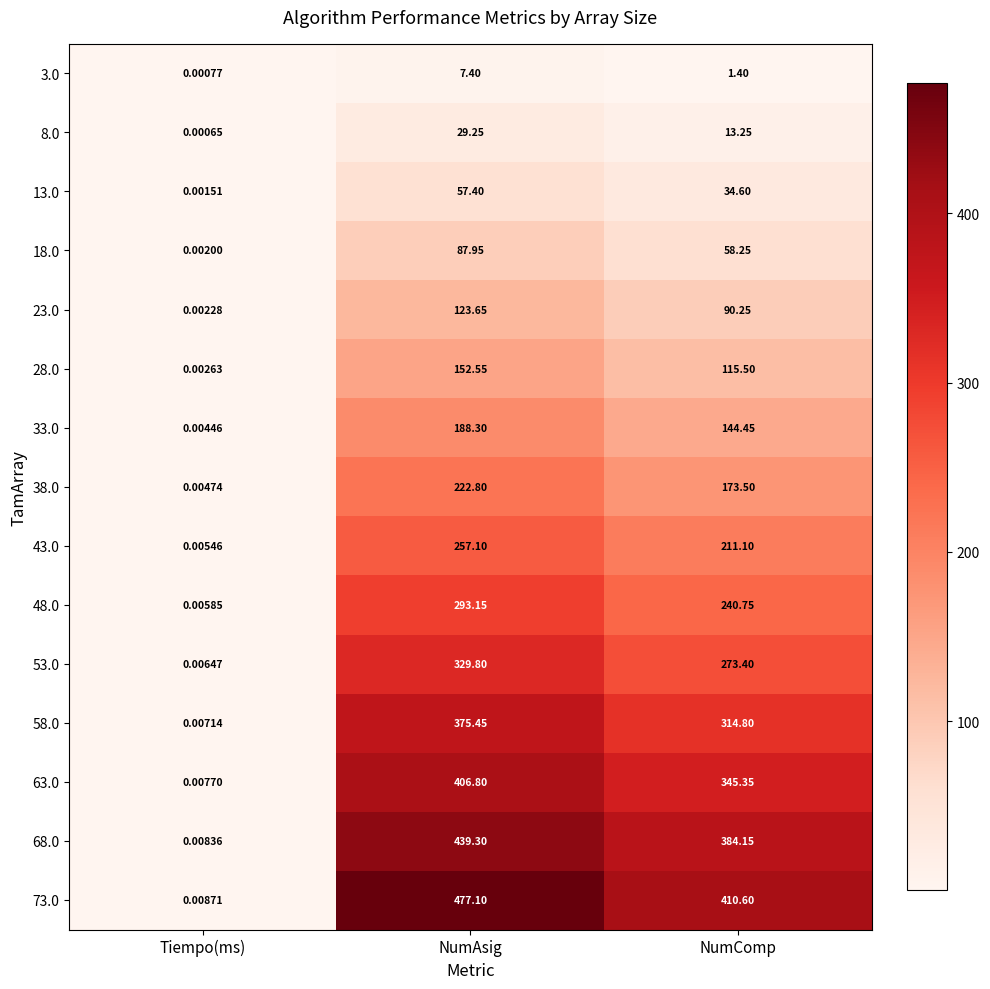

At which label does 63.0 reach its peak?

NumAsig